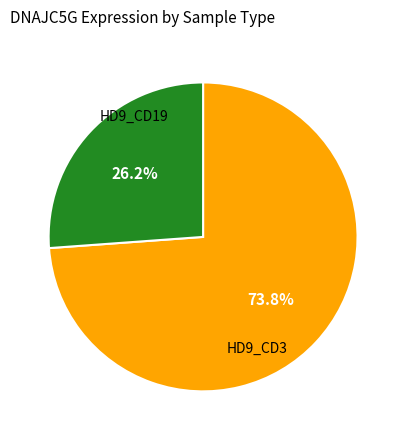

Count the number of slices in the pie.

2